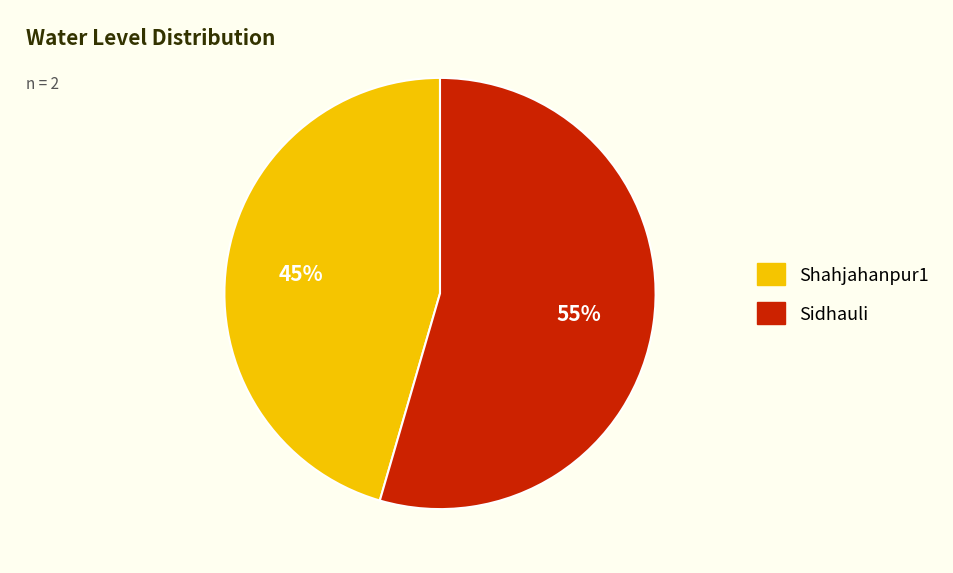

What is the smallest slice in the pie chart?

Shahjahanpur1